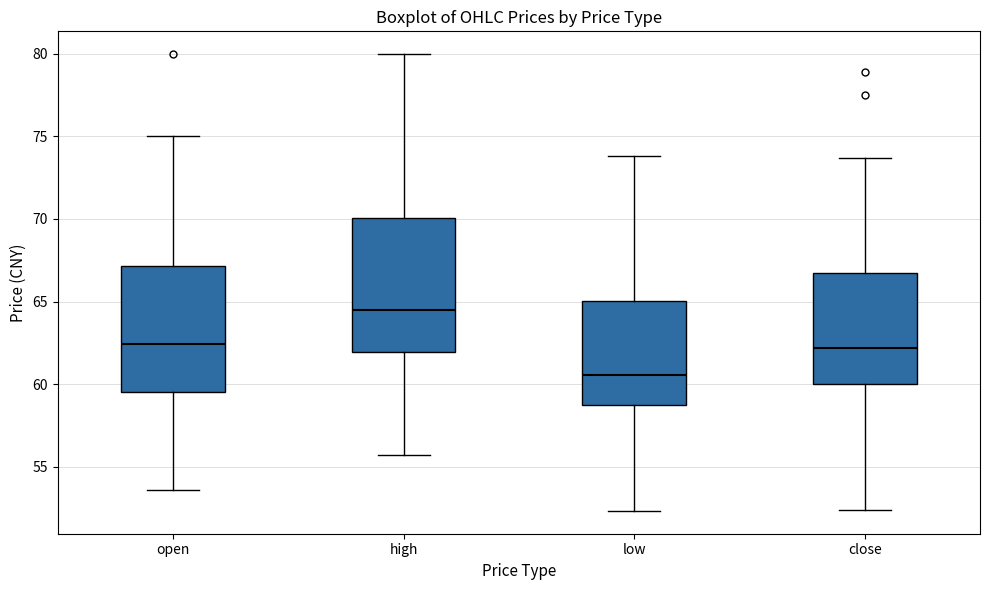

Reading left to right, transcribe this box plot: for each box, give where its median line is, the range the box spans, and where its two whiskers end, as read against the y-axis. The values are not printed on the chart, so give them approximately, as read against the axis.

open: median 62.5, box 59.5 to 67.0, whiskers 53.5 to 75.0
high: median 64.5, box 62.0 to 70.0, whiskers 55.5 to 80.0
low: median 60.5, box 59.0 to 65.0, whiskers 52.5 to 74.0
close: median 62.0, box 60.0 to 66.5, whiskers 52.5 to 73.5